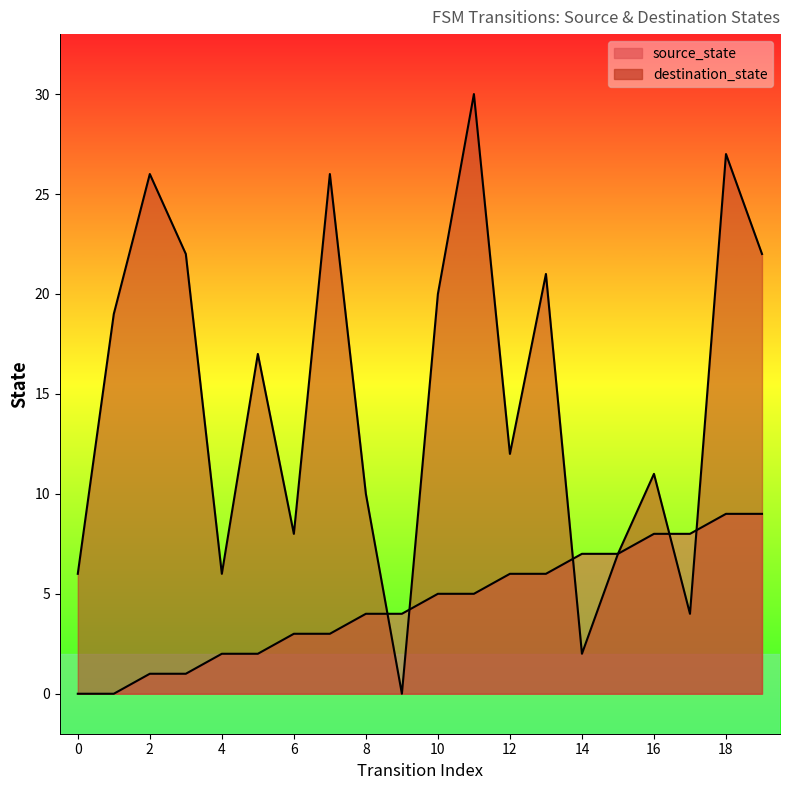

Is the value of destination_state at 10 greater than the value of source_state at 9?

Yes